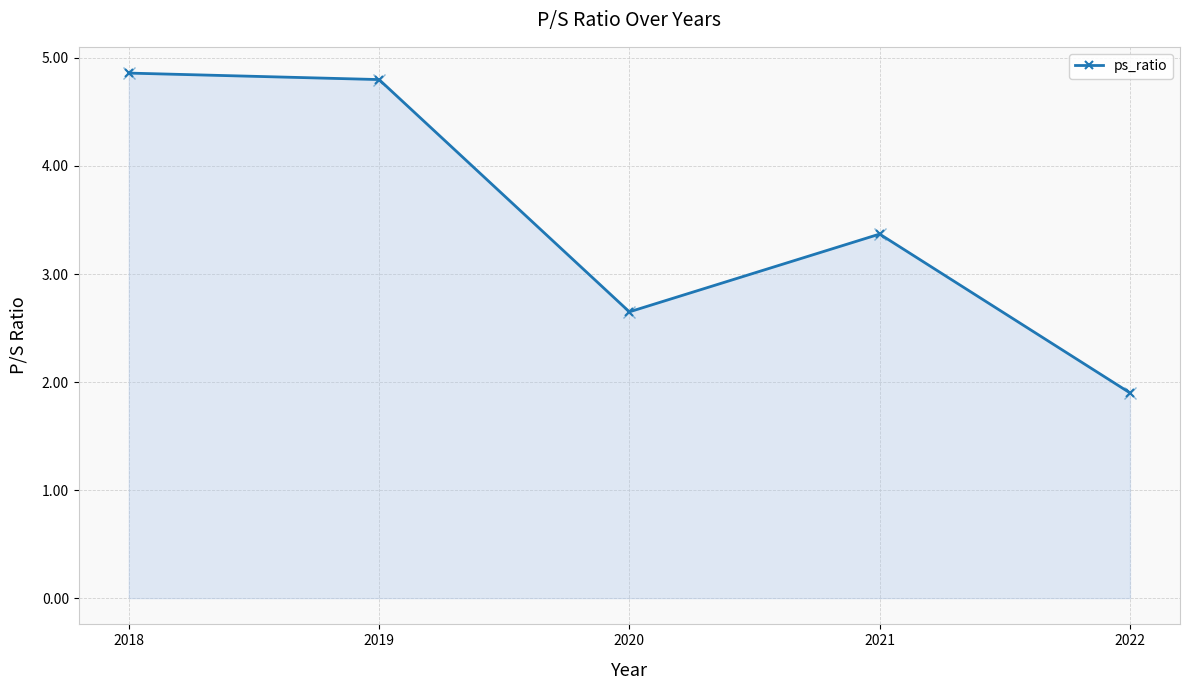

At which category does the data reach its first local peak?

2021